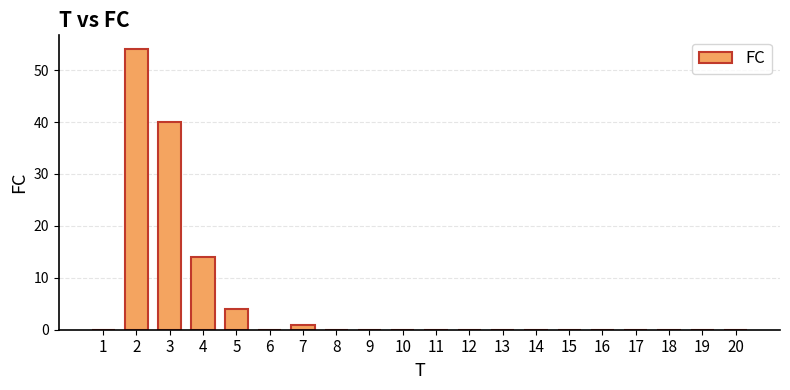

What is the maximum value shown in the chart?

54